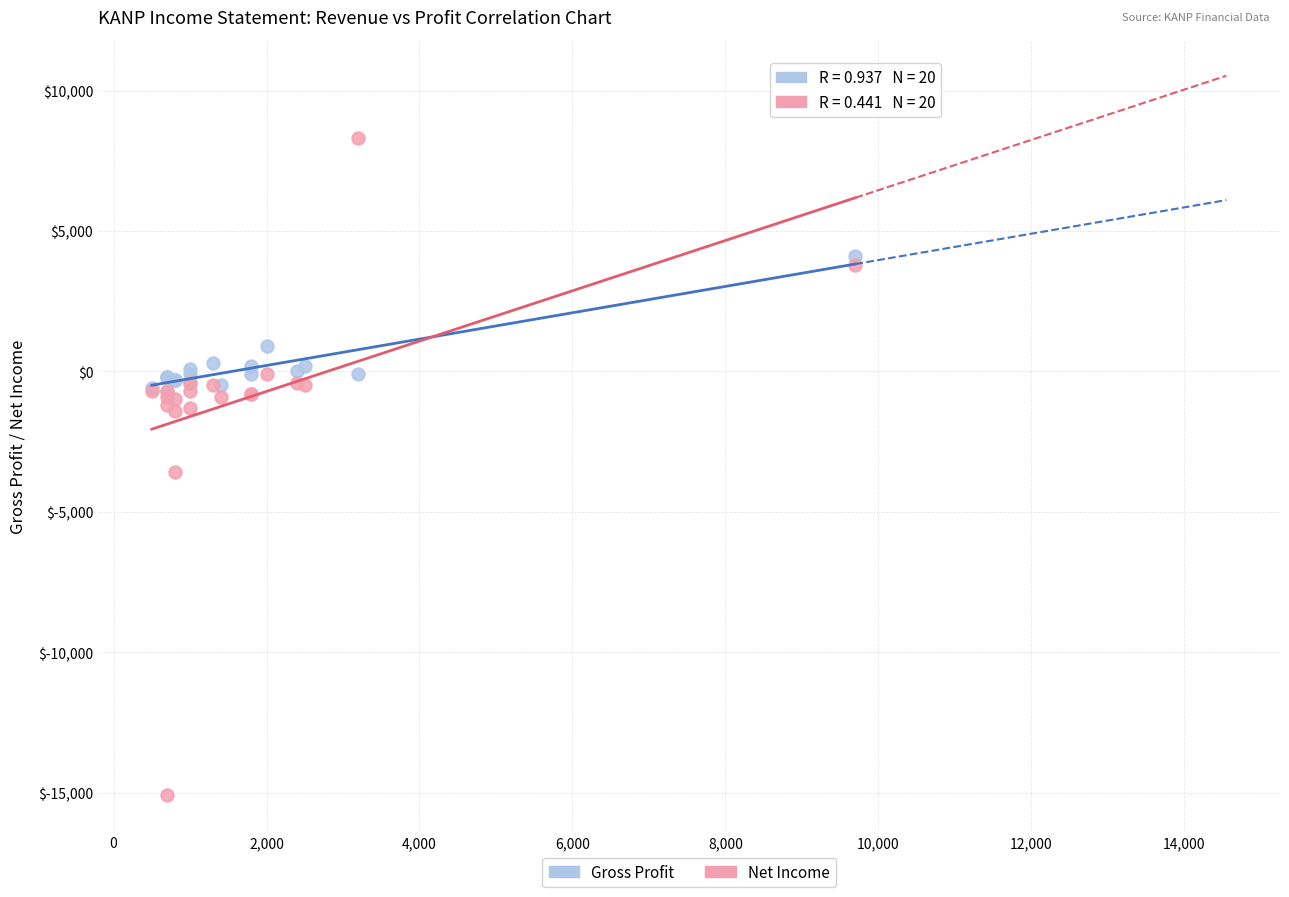

What are all the series names shown in the legend?

Gross Profit, Net Income